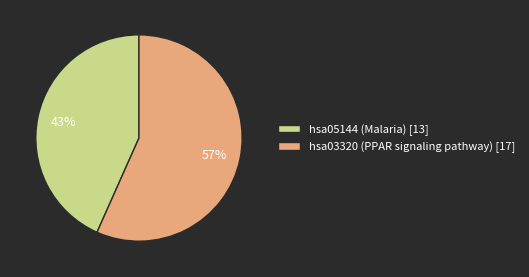

Which slice is the smallest?

hsa05144 (Malaria)